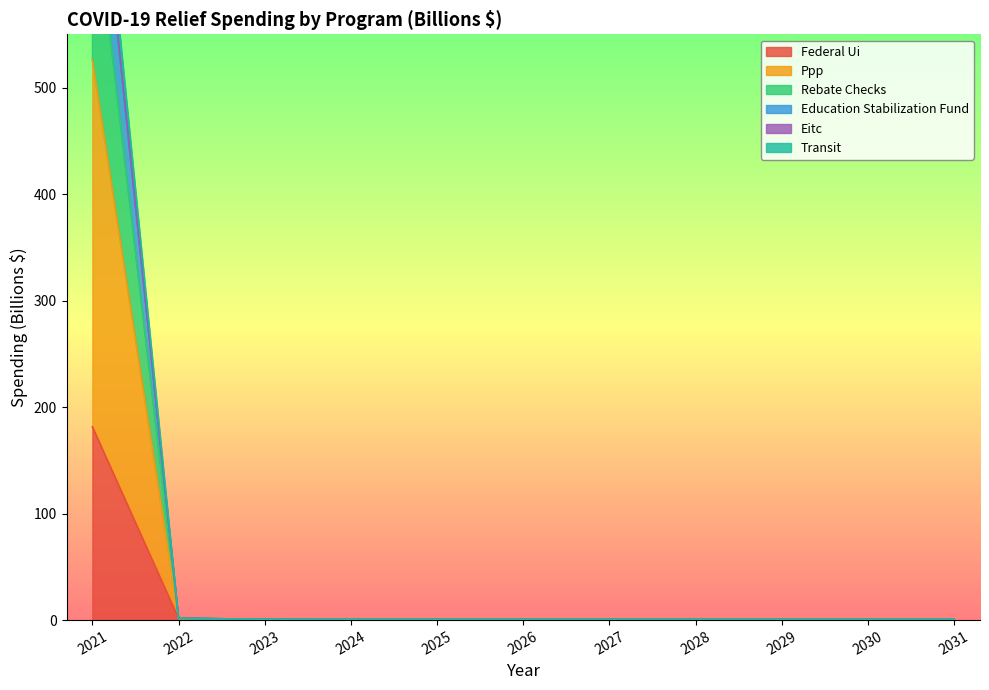

True or false: rebate_checks and ppp intersect in this chart.

False